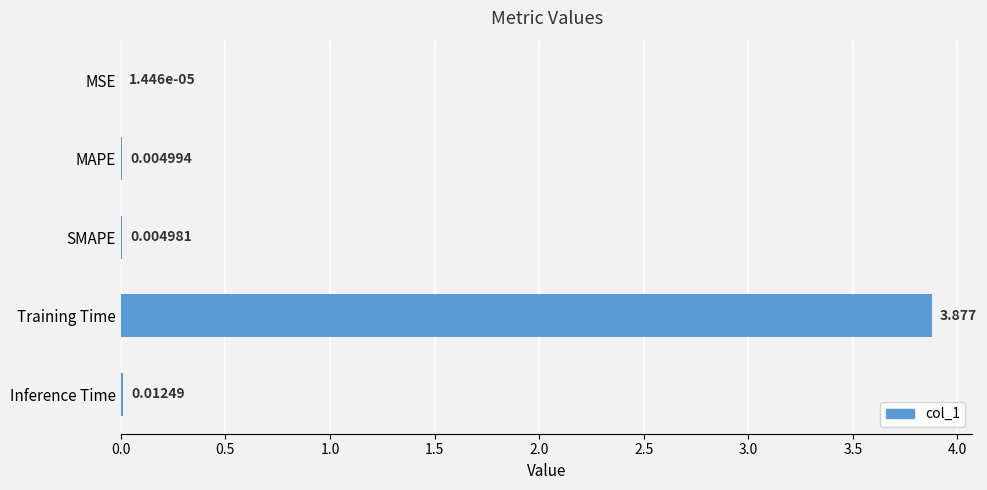

At which category does the chart reach its peak across all series?

Training Time